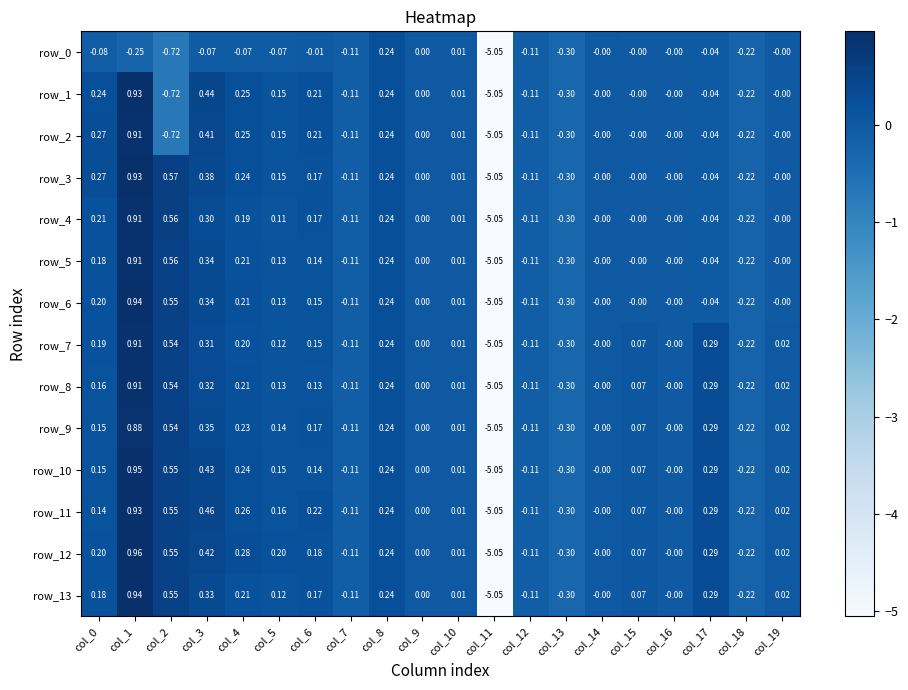

Is the value of row_10 at col_15 greater than the value of row_2 at col_1?

No